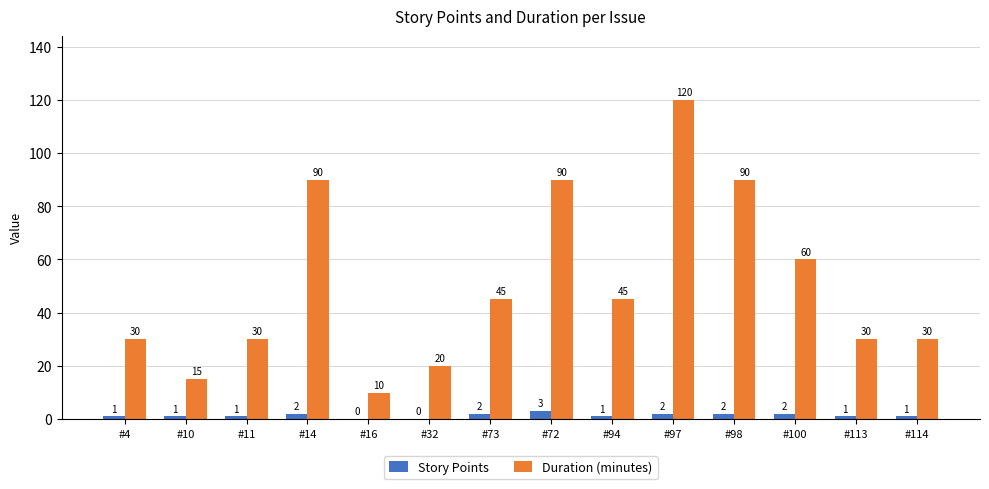

Where does the Duration (minutes) series first go above 45?

#14